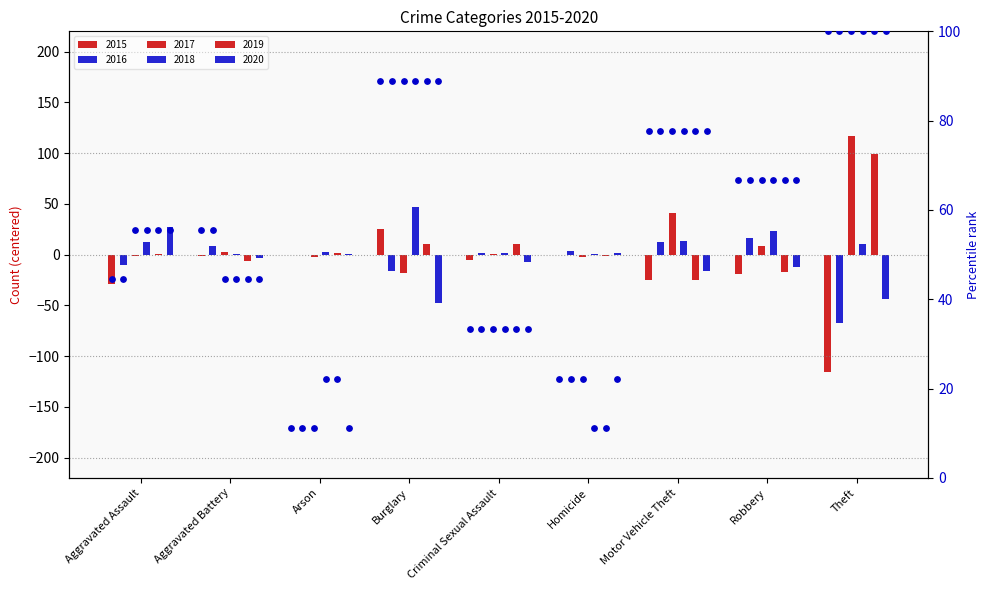

Which has a higher value, Arson or Homicide?

Homicide